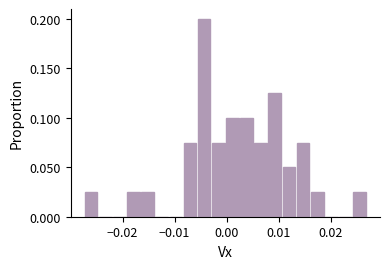

Read against the x-axis, roughly where is the centre of the tallest bar?

-0.004